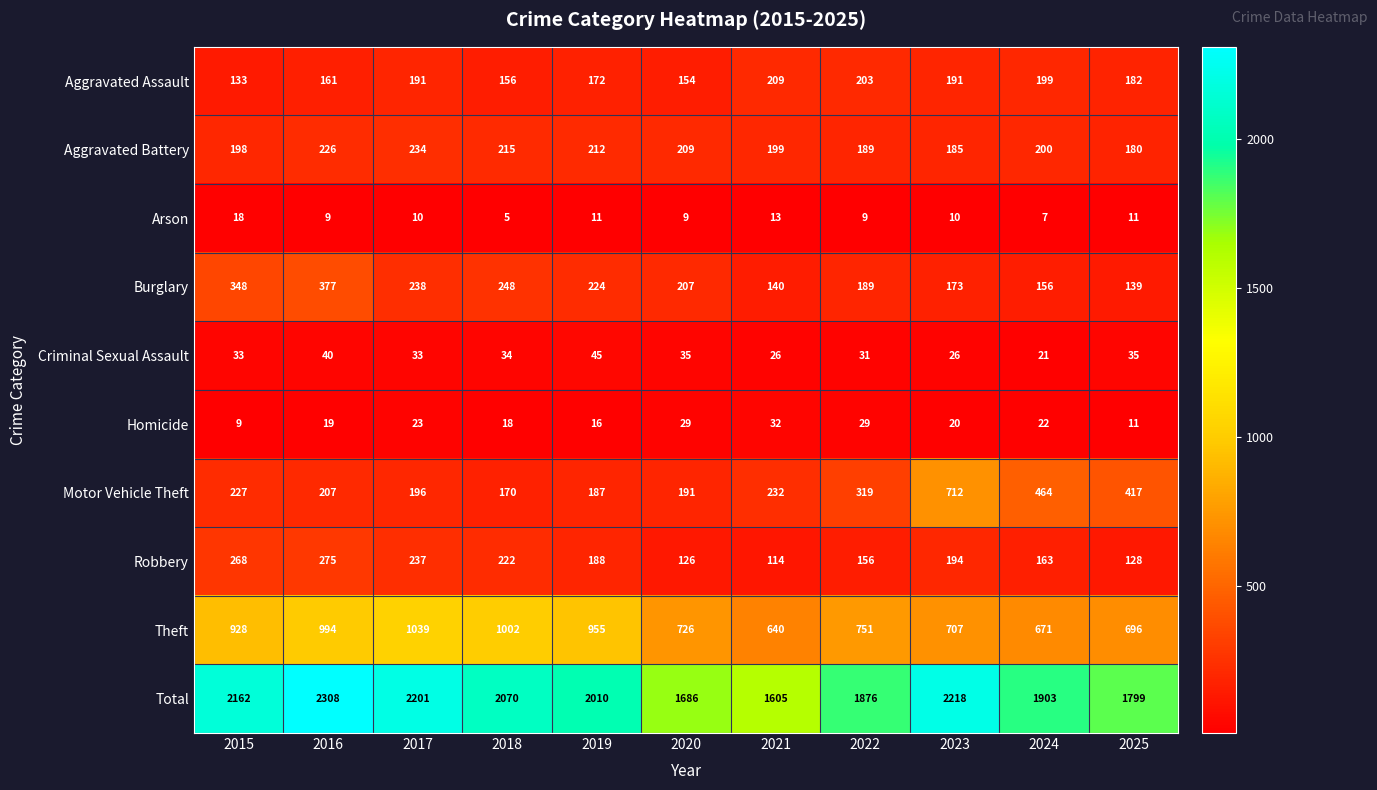

At which label does Robbery first exceed 188?

2015